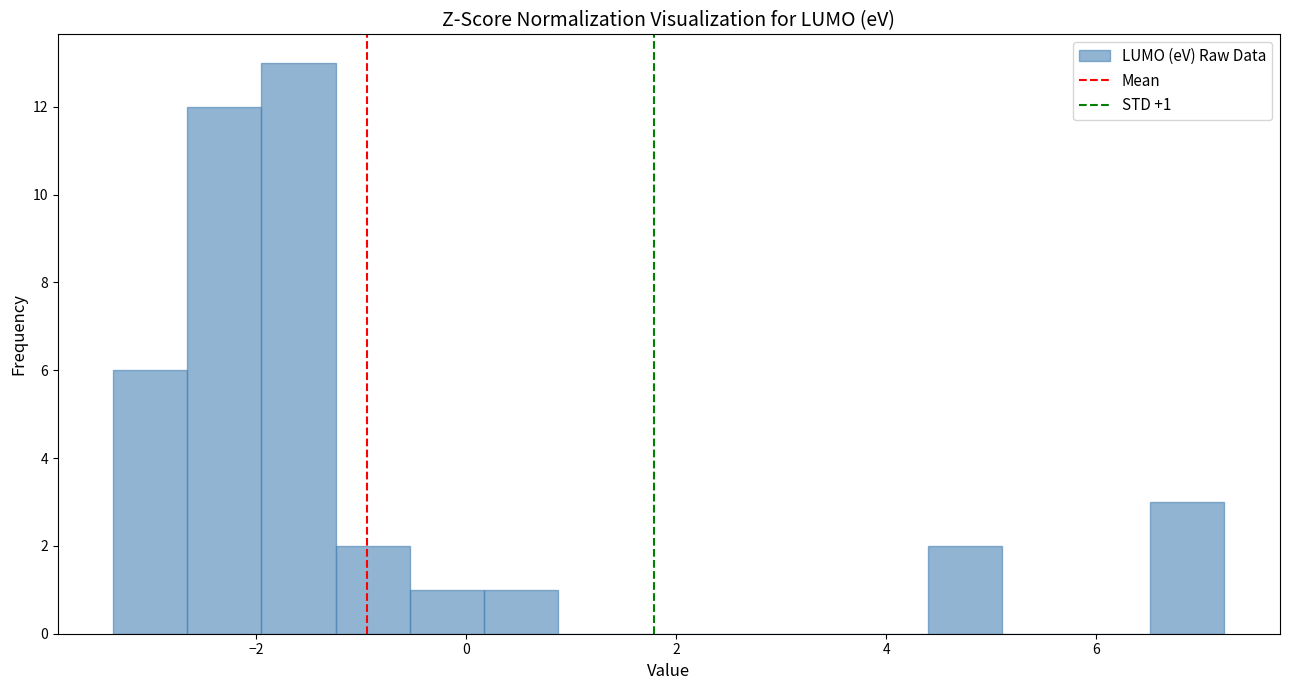

Read against the x-axis, roughly where is the centre of the tallest bar?

-1.6